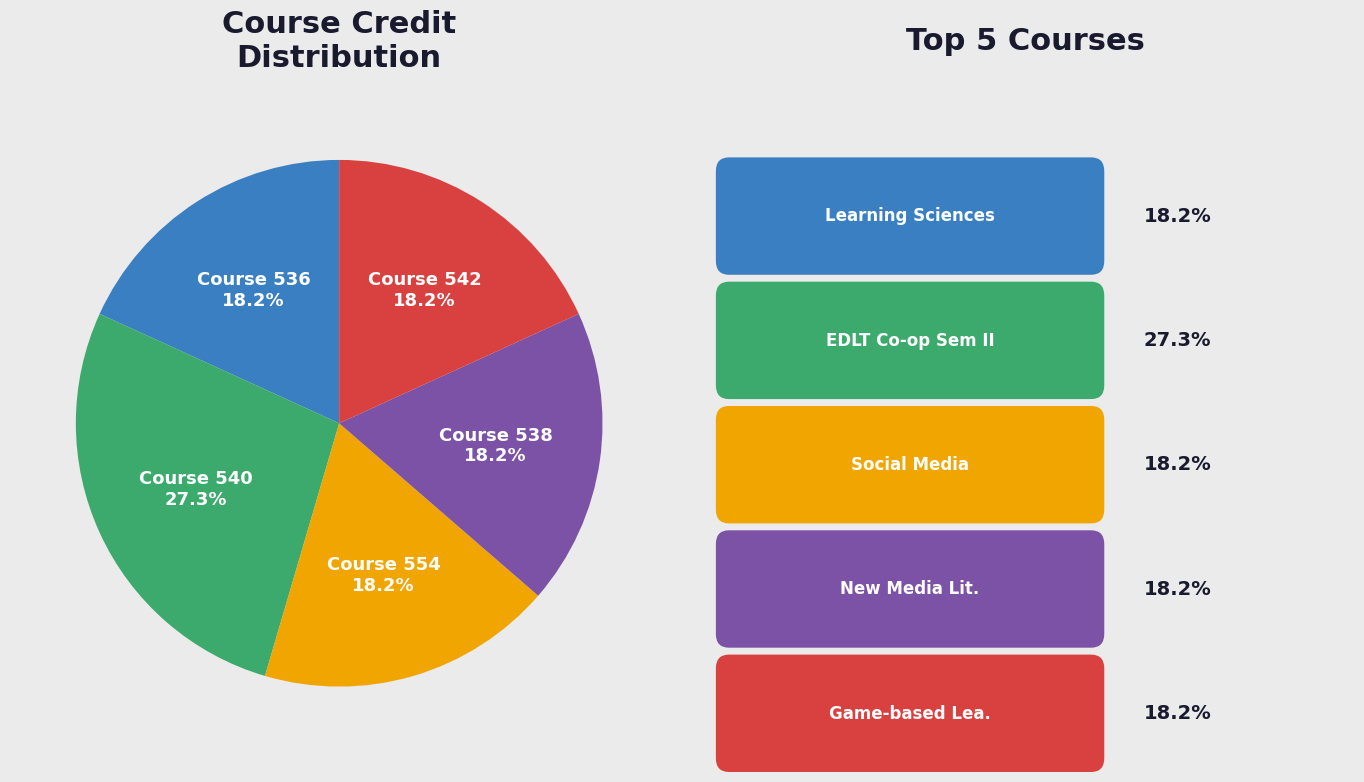

Is there a majority slice in this chart?

No